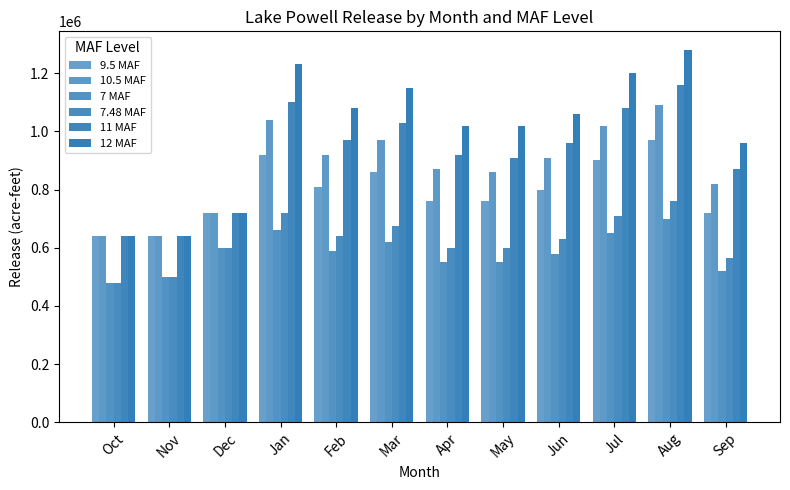

How many values in the 10.5 MAF series are below 910000?

6